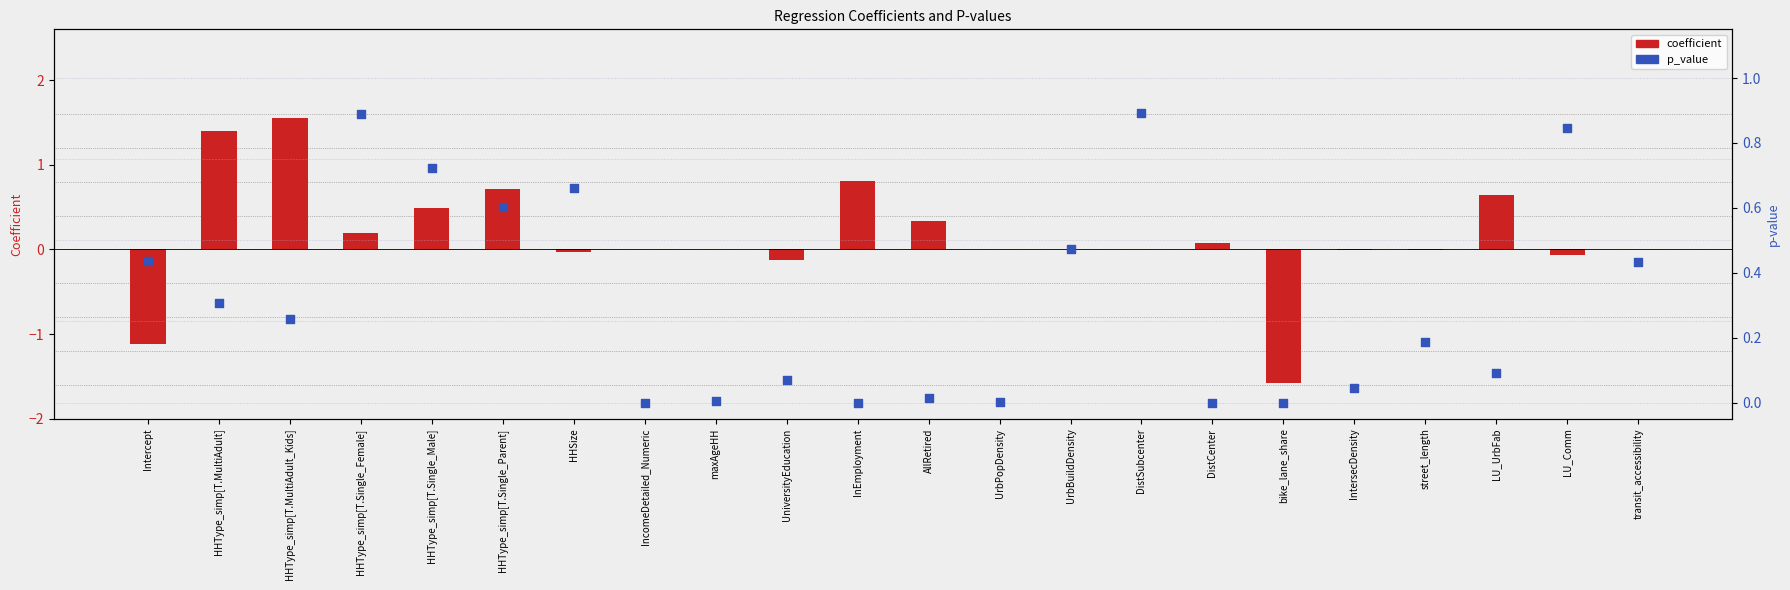

Which series has the largest total across all categories?

p_value